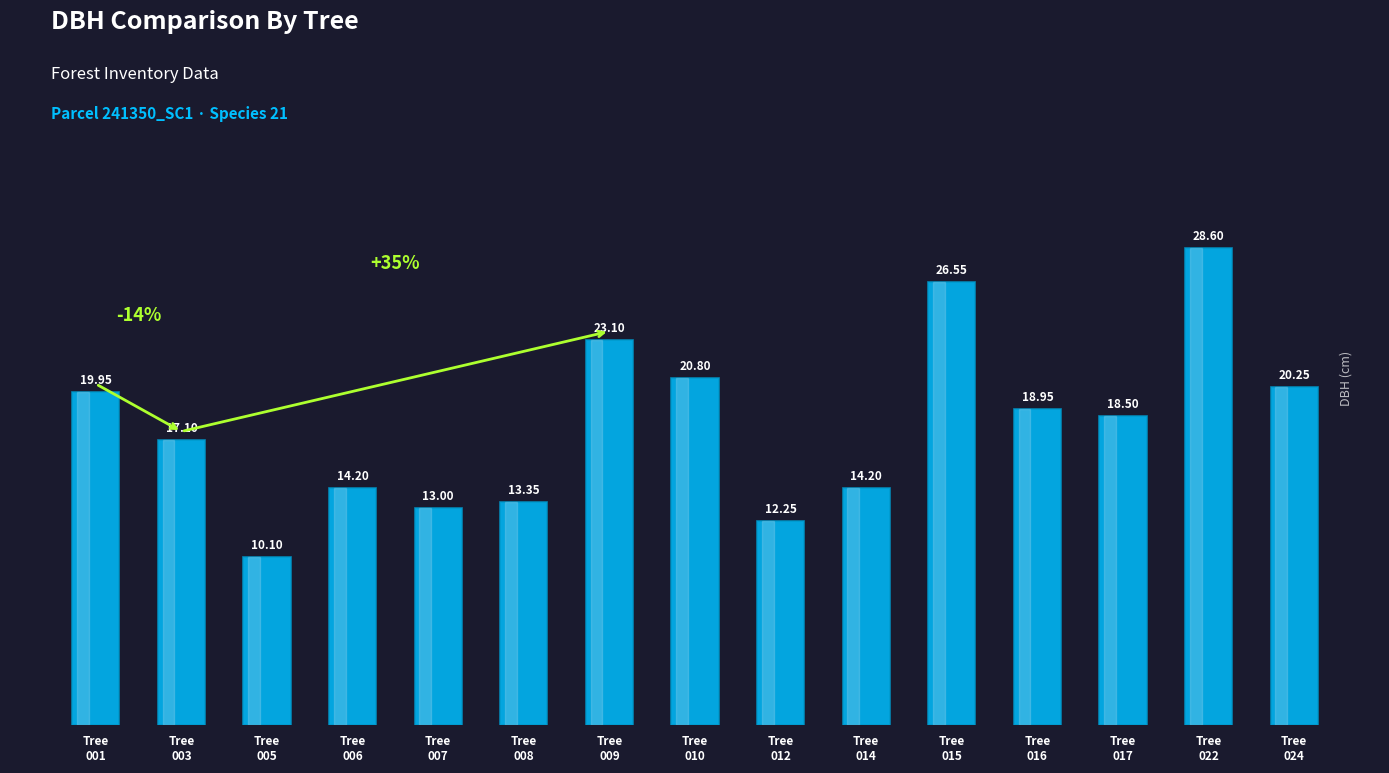

Count the number of values greater than 18.

8